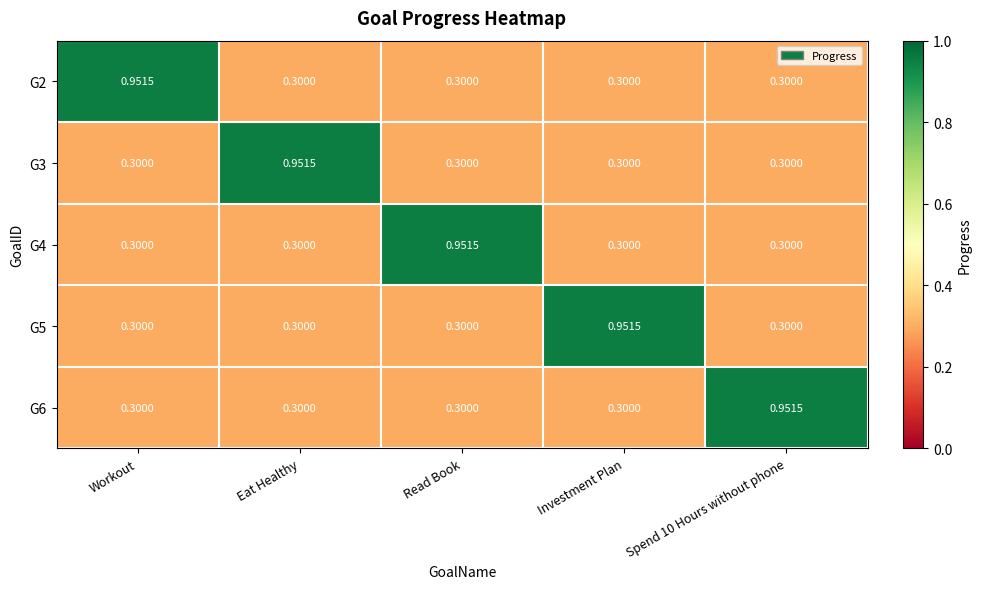

At which label does G4 reach its peak?

Read Book